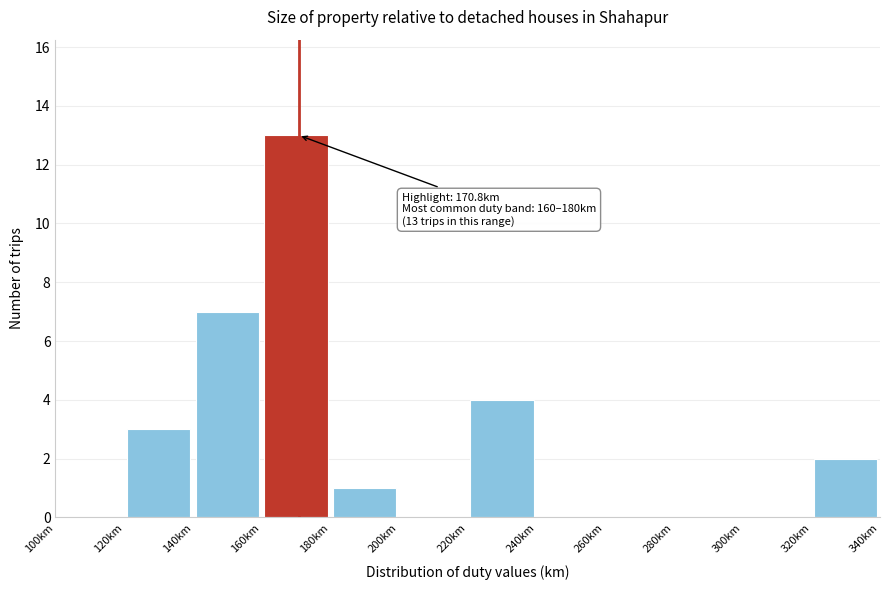

Over which range of the x-axis is the bar tallest?

160 to 180